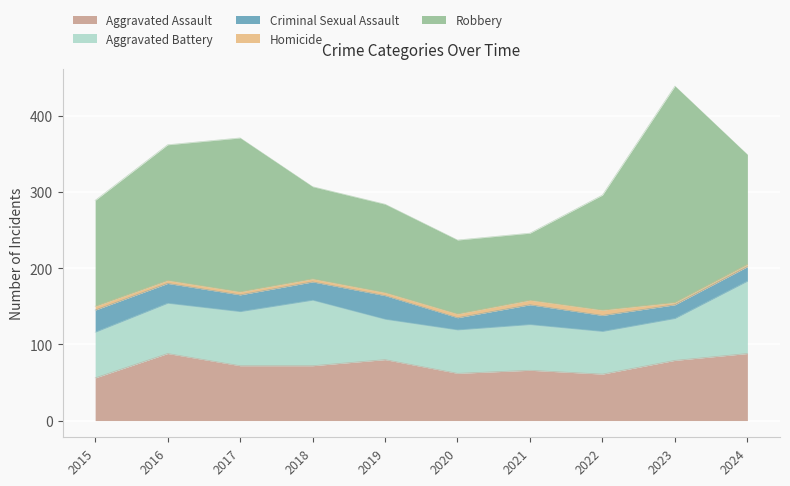

Rank the series by their maximum value, from highest to lowest.

Robbery, Aggravated Battery, Aggravated Assault, Criminal Sexual Assault, Homicide